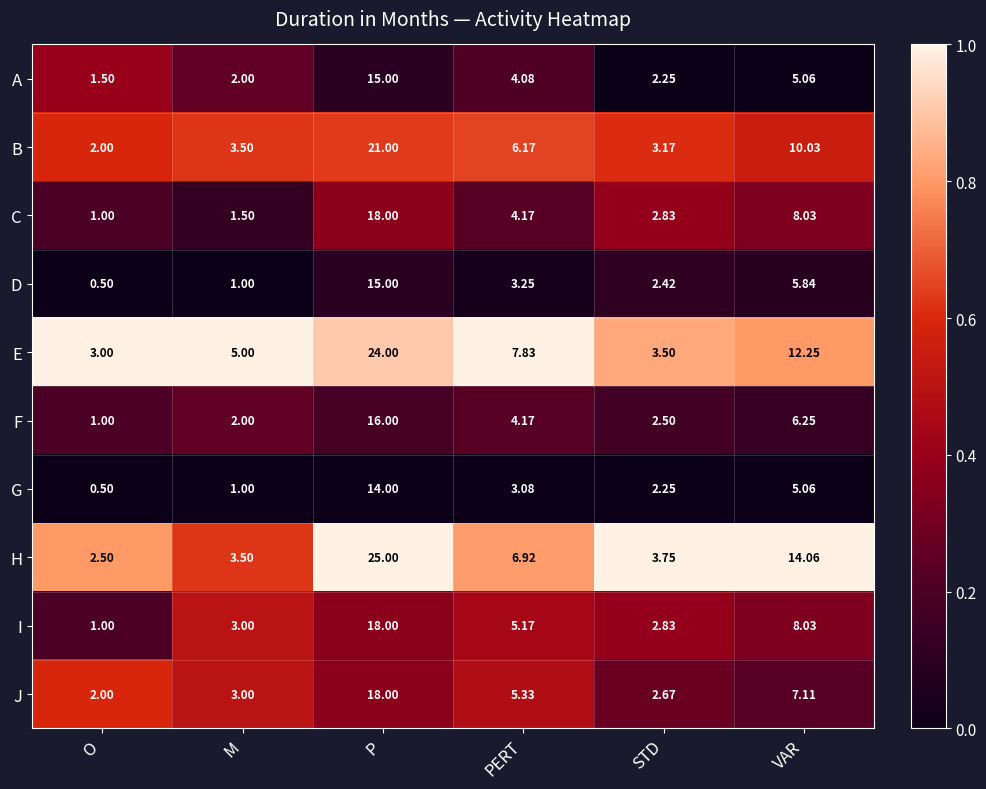

Which category has the highest value in the A series?

P